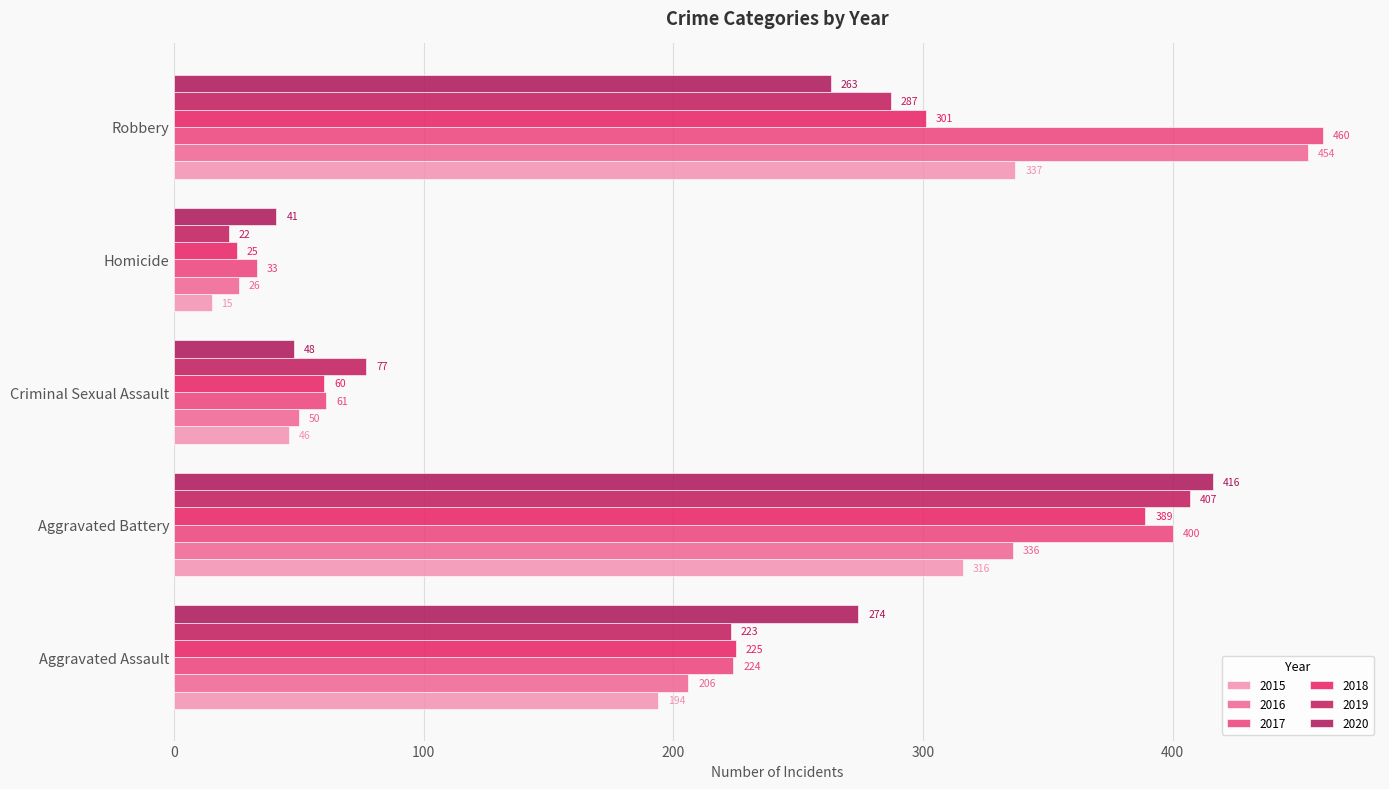

The 2015 series shows 435 at Aggravated Battery. True or false?

False